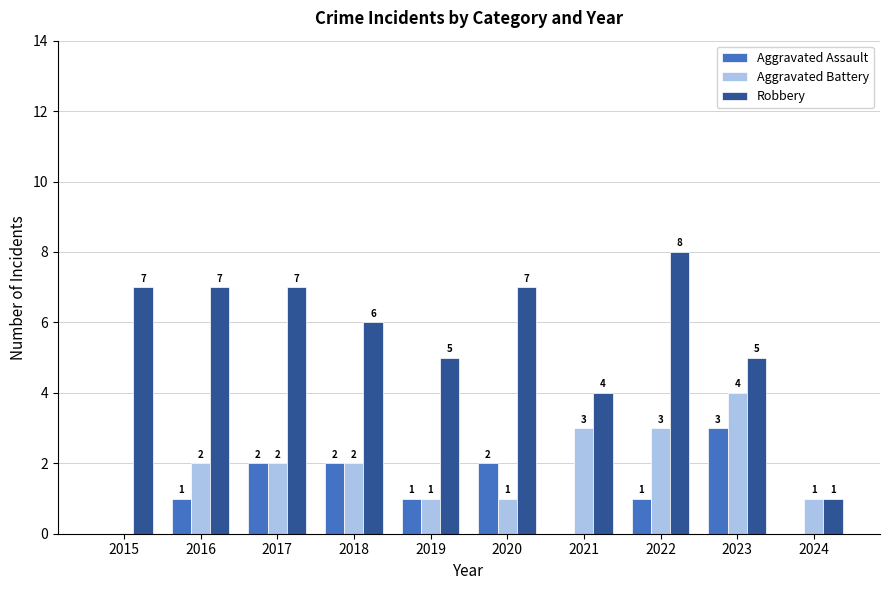

What is the average value of the Aggravated Assault series?

1